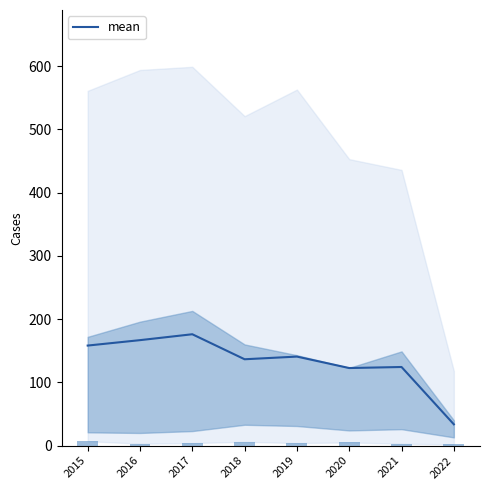

Which has a higher value, 2019 or 2015?

2015